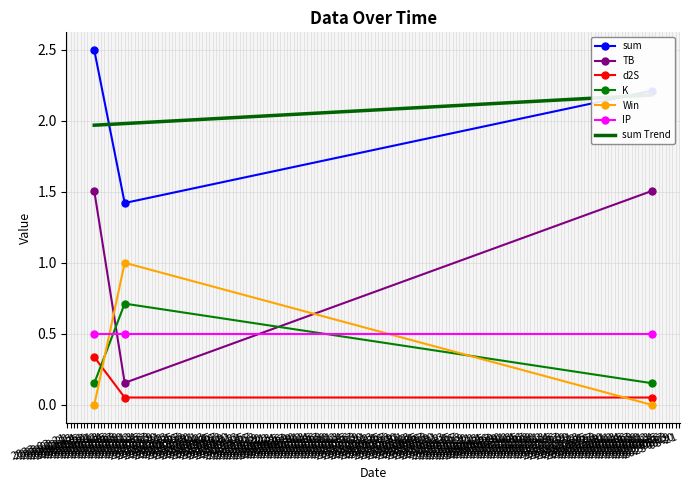

Does the chart have visible grid lines?

Yes